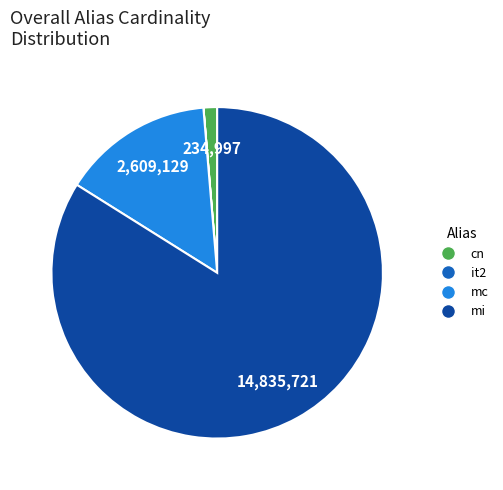

The cn slice represents 1% of the pie. True or false?

True